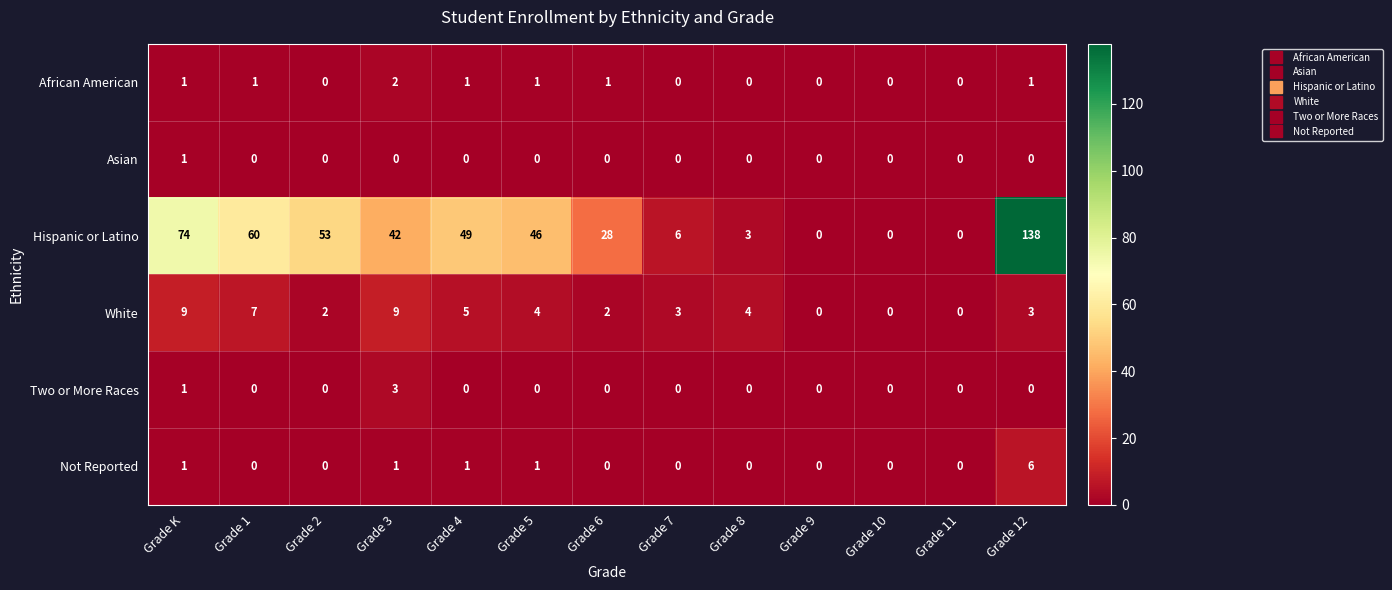

How many series are shown in this chart?

6